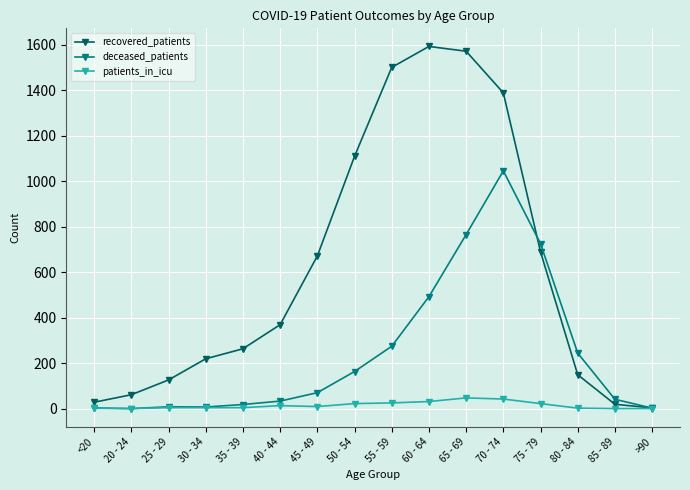

Does the chart have visible grid lines?

Yes